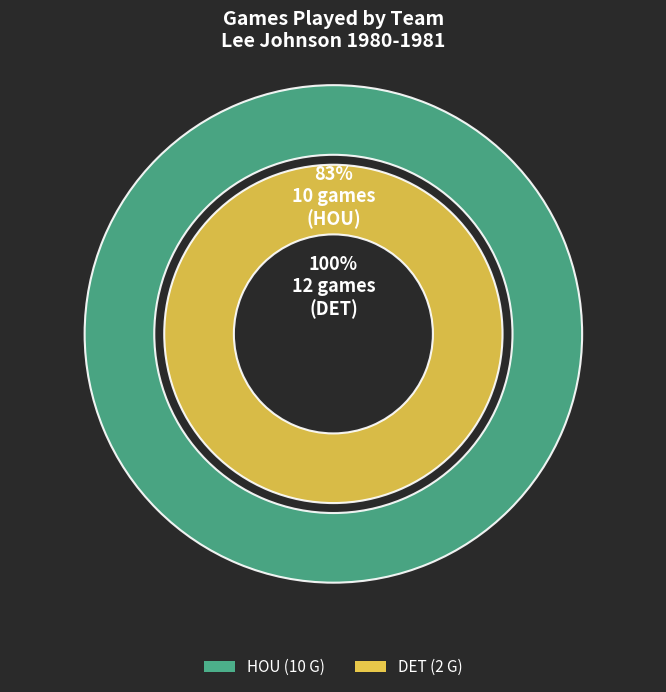

Which category accounts for the majority?

HOU